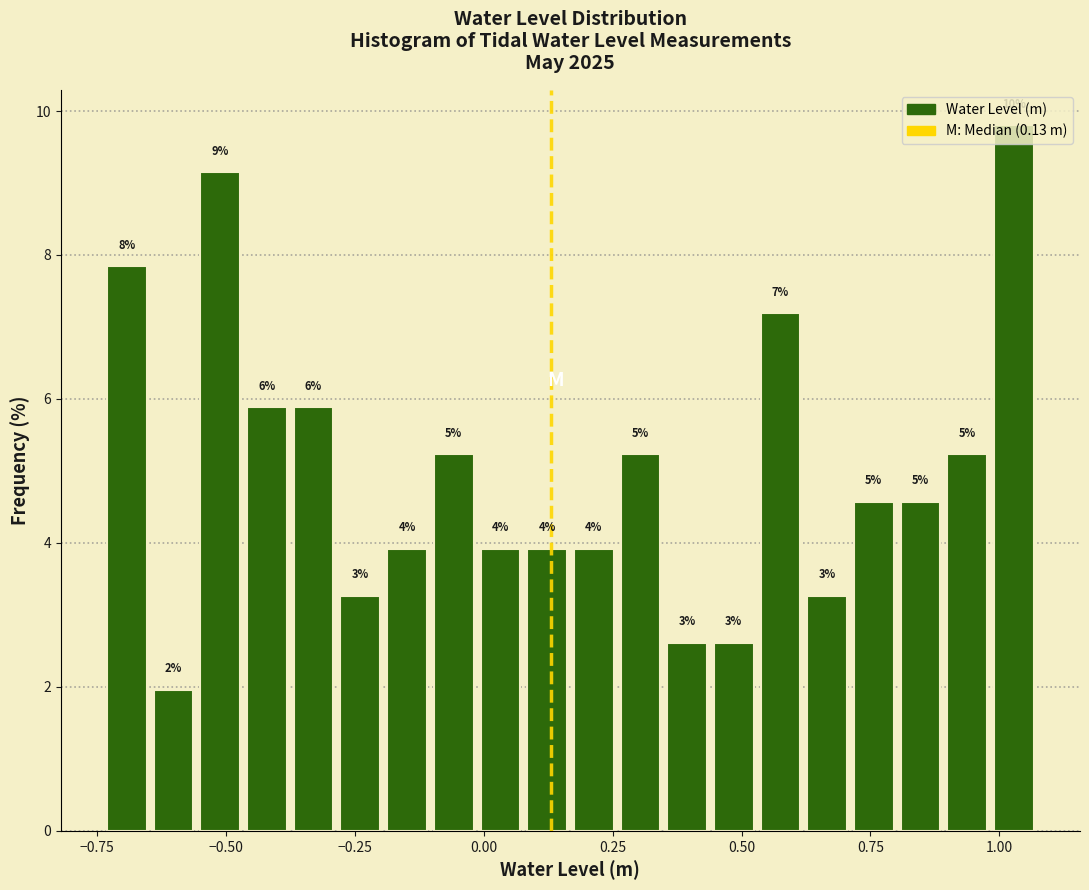

Around what value on the x-axis is the tallest bar? Give the approximate position of its centre, as read against the axis.

1.05